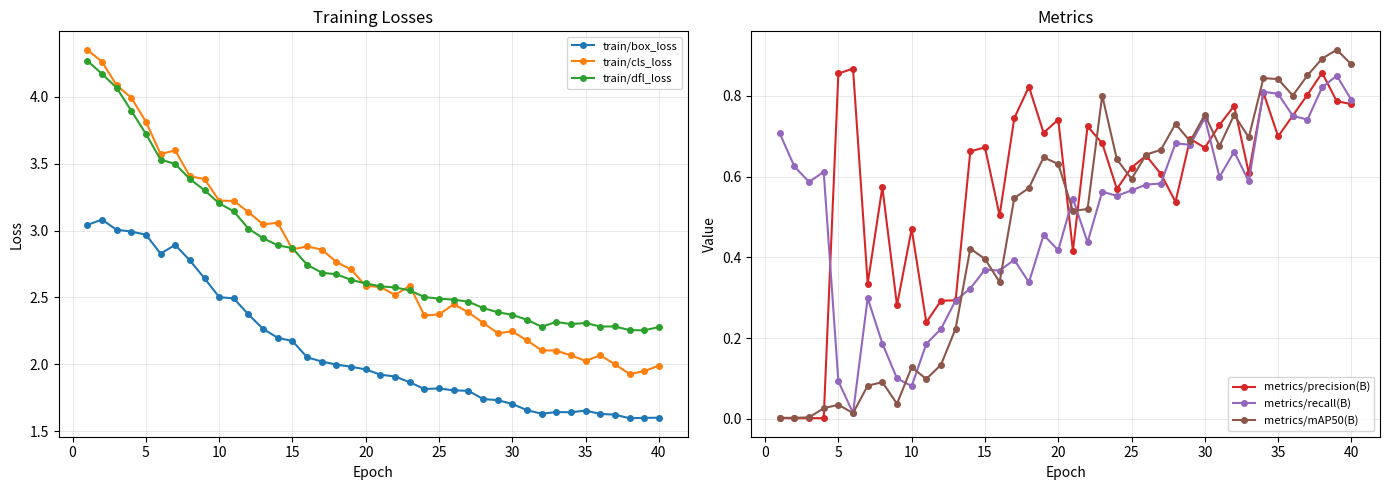

What is the maximum value for train/cls_loss?

4.4